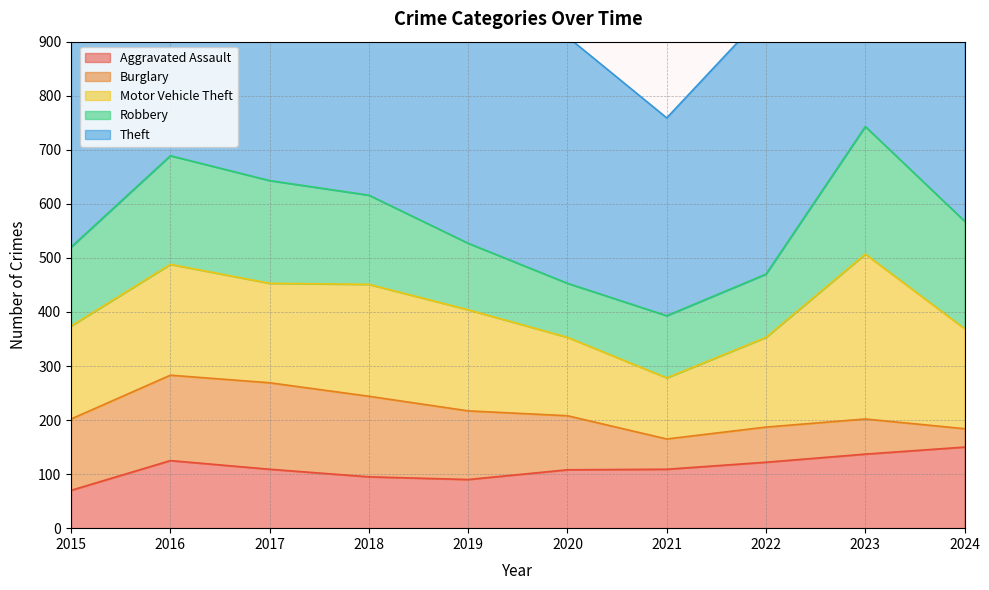

What is the value of the Aggravated Assault point at the 1st from the left?

70